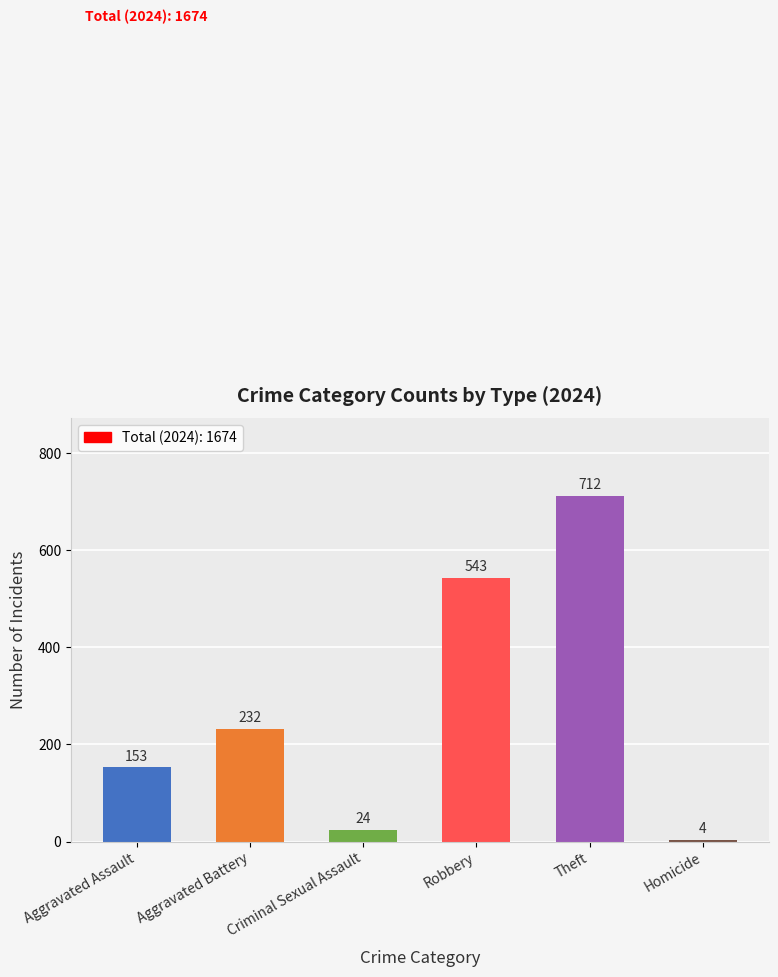

The chart shows a value of 543 at Robbery. True or false?

True